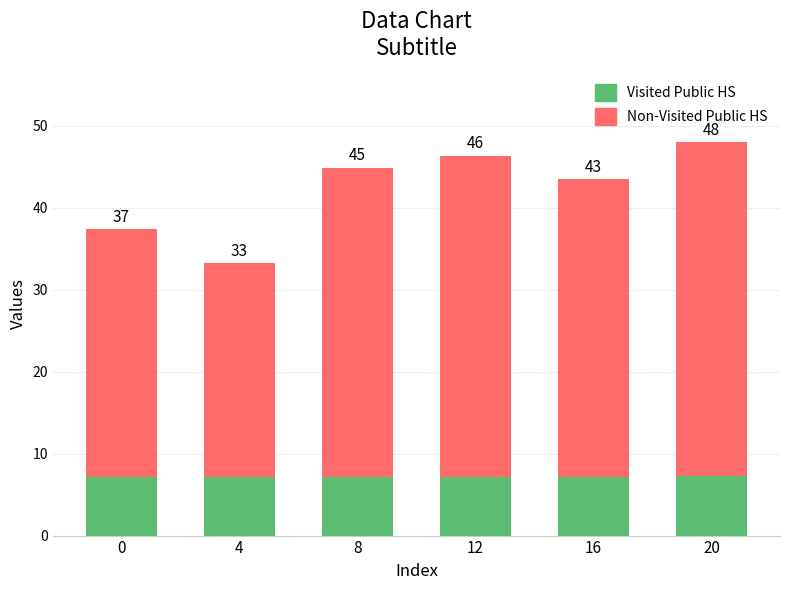

Are the bars grouped side by side (vs. stacked)?

No